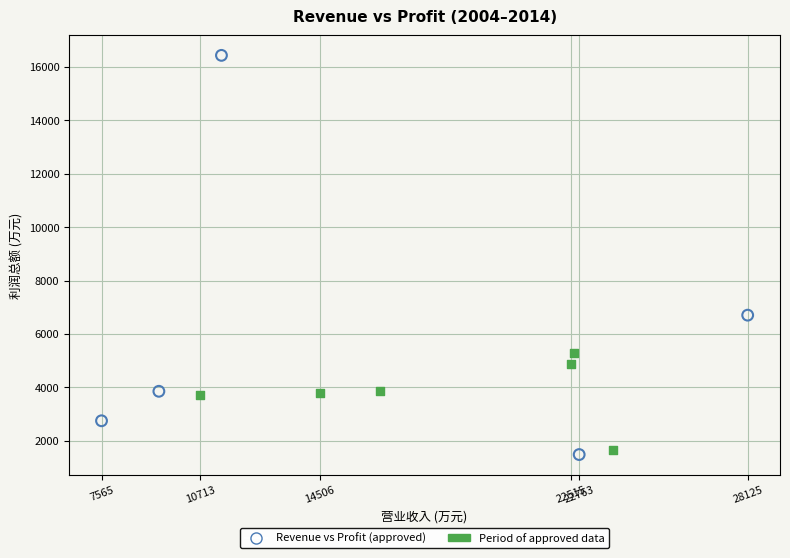

Which series reaches the maximum Y coordinate?

Revenue vs Profit (approved)